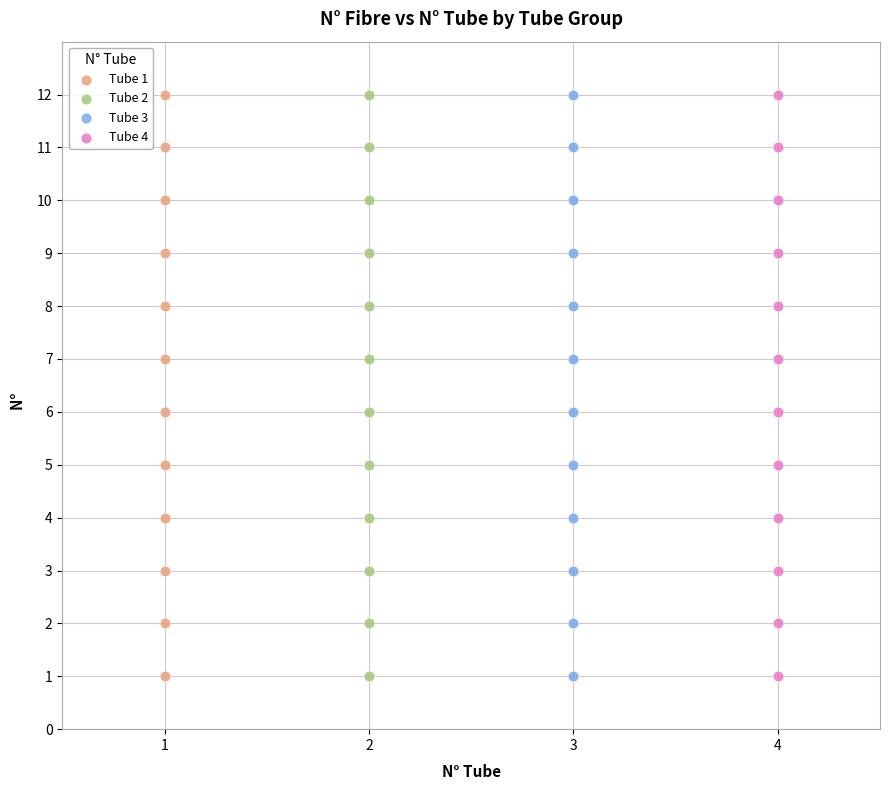

What are all the series names shown in the legend?

Tube 1, Tube 2, Tube 3, Tube 4